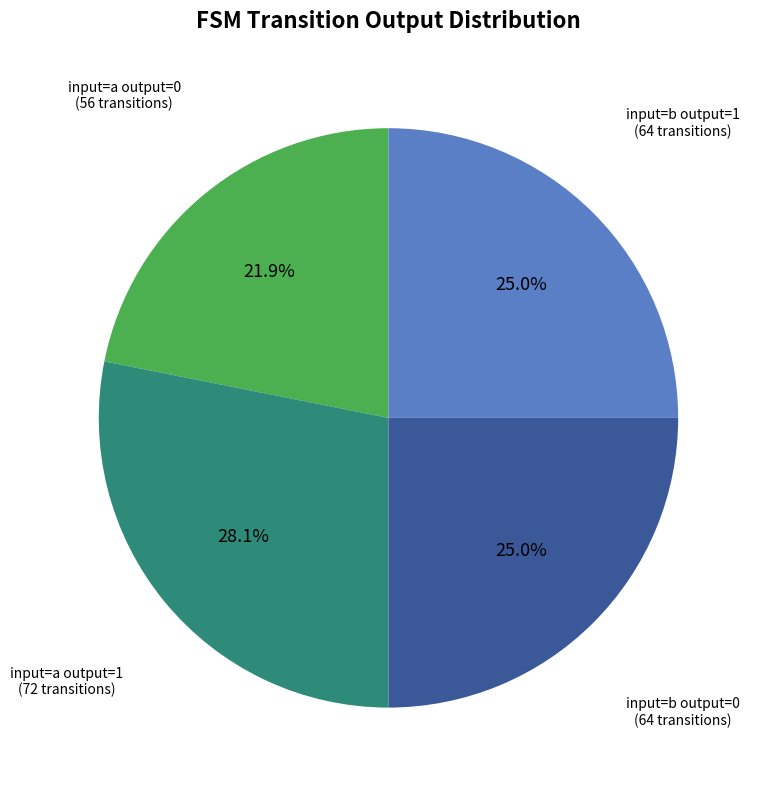

Is there any slice that represents more than half of the pie?

No